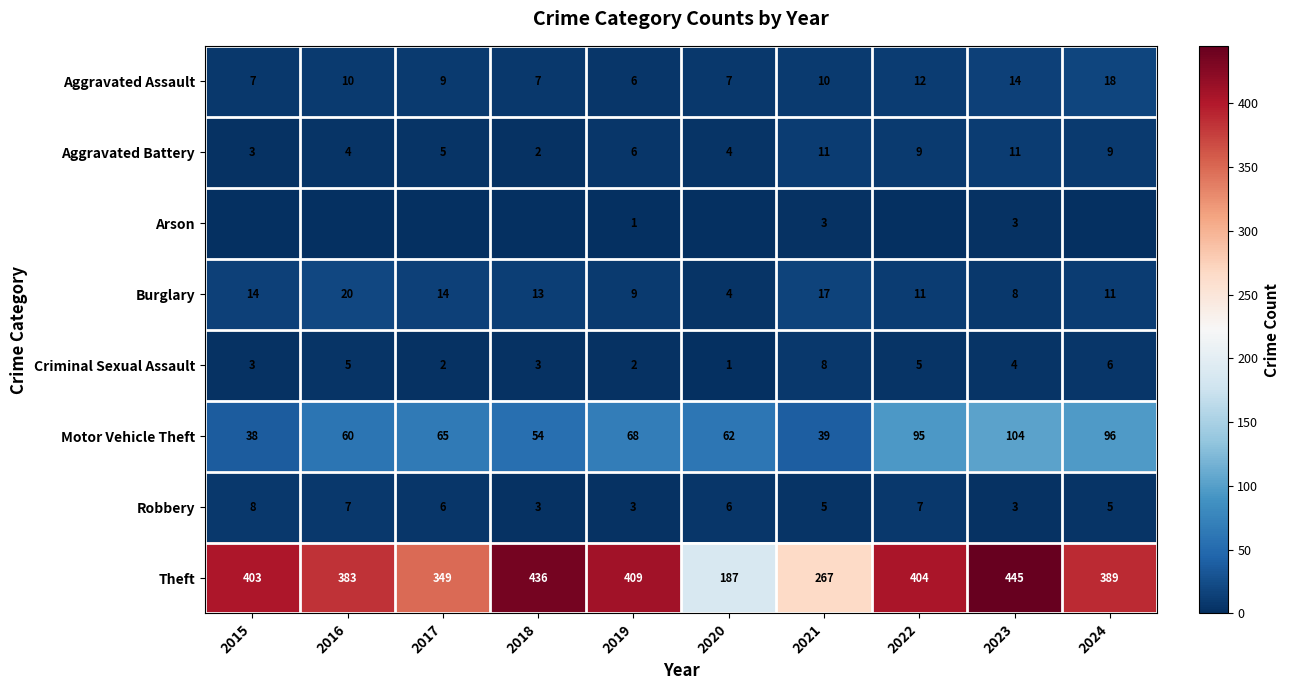

What is the average value of the Aggravated Assault series?

10